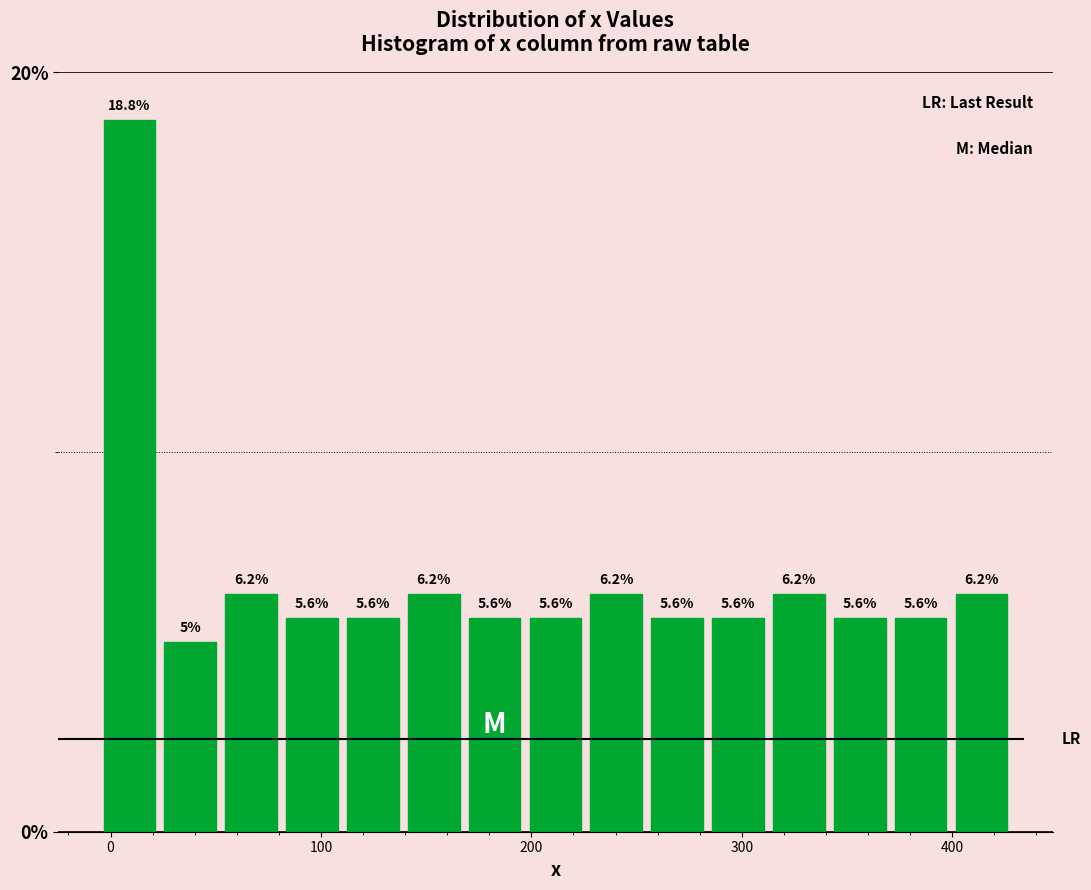

Read against the x-axis, roughly where is the centre of the tallest bar?

10